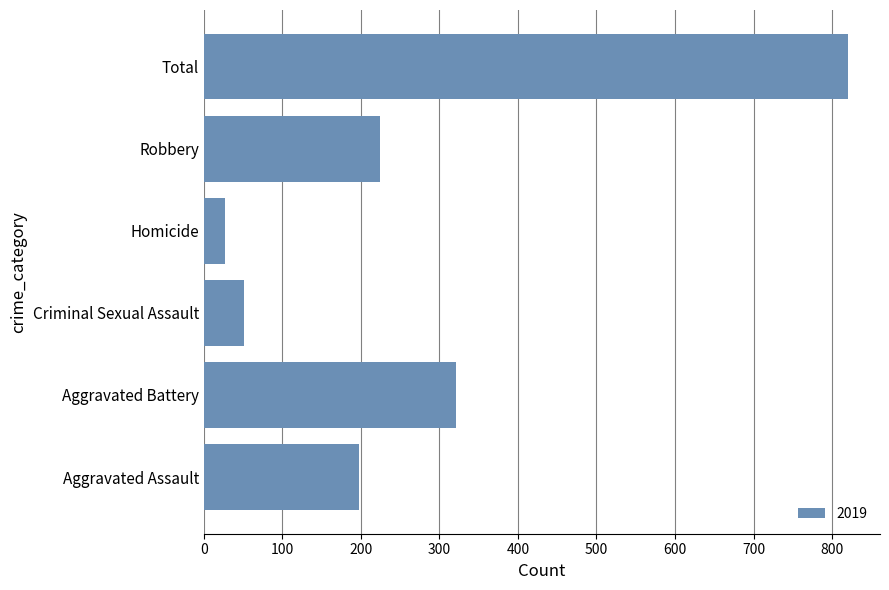

Rank the categories by value from highest to lowest.

Total, Aggravated Battery, Robbery, Aggravated Assault, Criminal Sexual Assault, Homicide